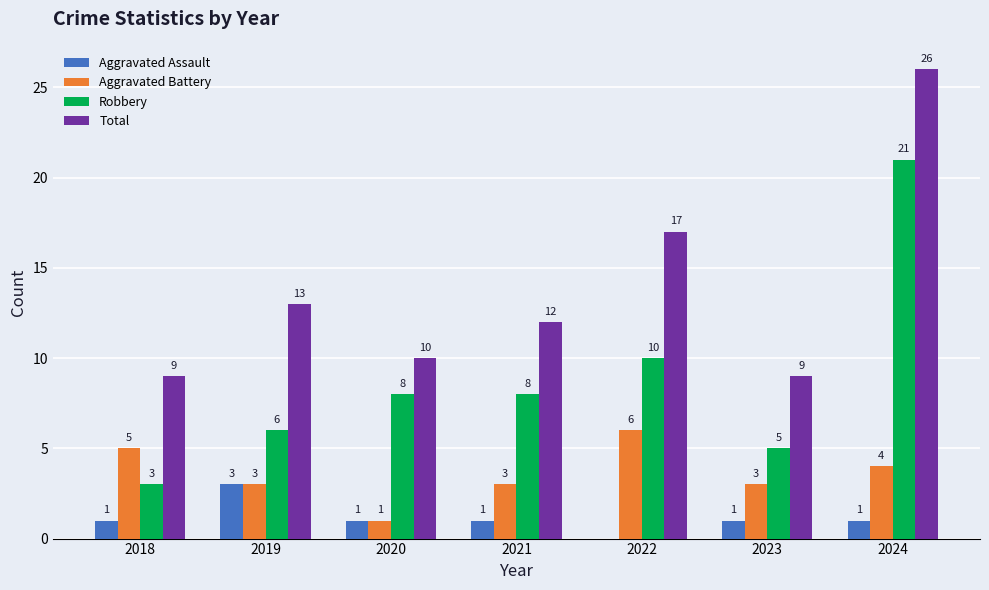

Reading right to left, what are all the values shown in this chart?

Aggravated Assault: 1	1	0	1	1	3	1
Aggravated Battery: 4	3	6	3	1	3	5
Robbery: 21	5	10	8	8	6	3
Total: 26	9	17	12	10	13	9